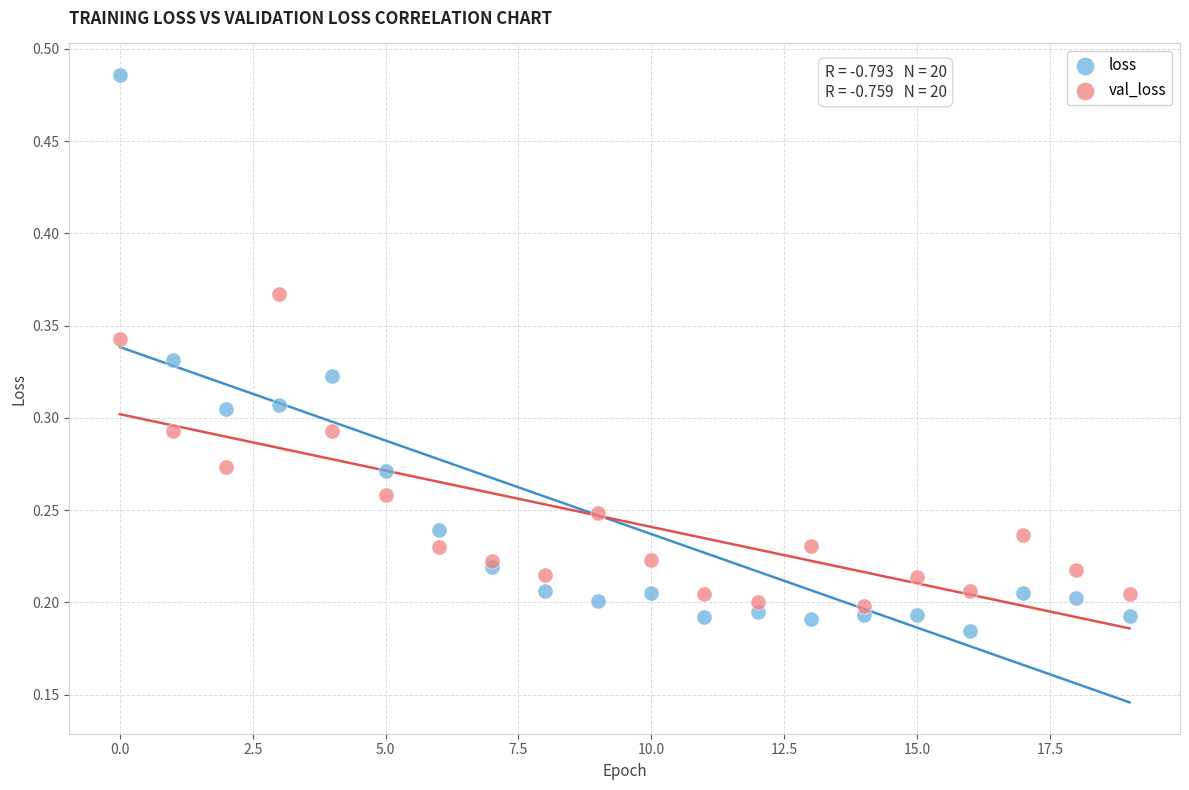

Which series contains the highest Y value?

loss